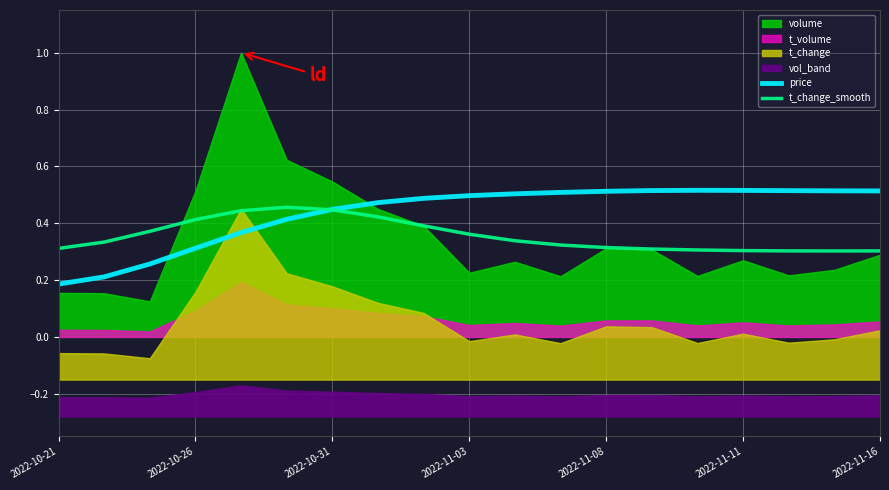

The price series shows 0.5 at 2022-11-16. True or false?

True